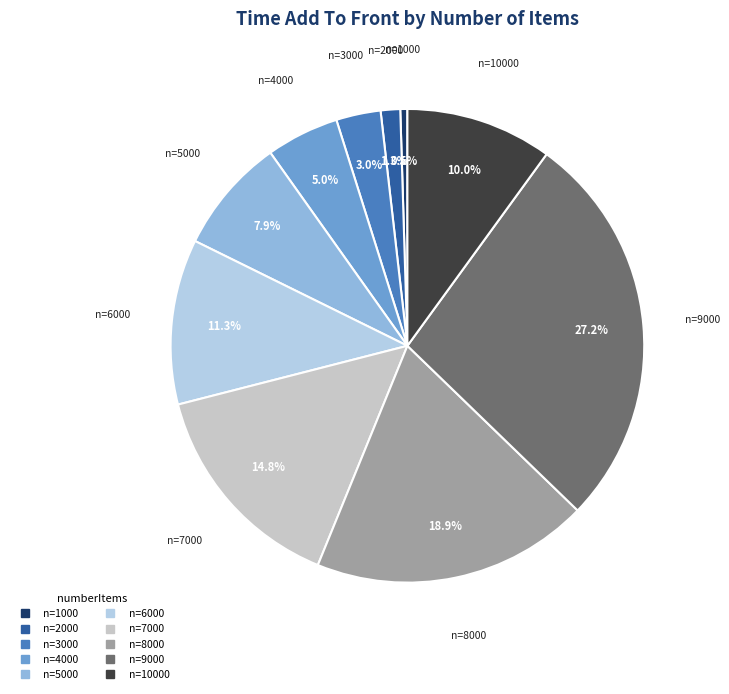

Rank the categories by value from highest to lowest.

9000, 8000, 7000, 6000, 10000, 5000, 4000, 3000, 2000, 1000